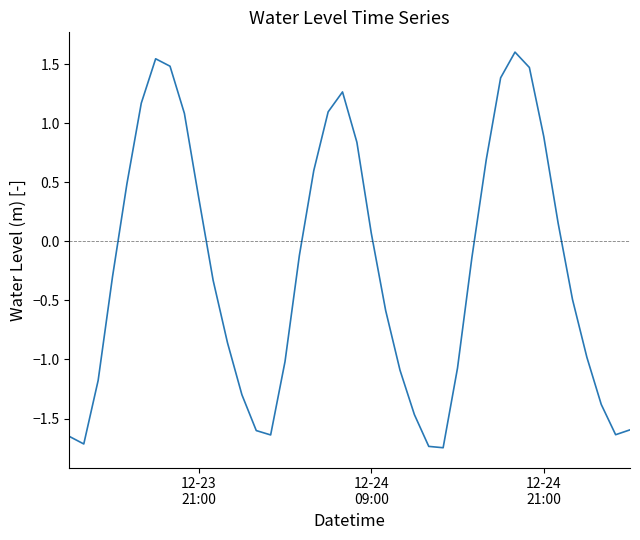

What is the maximum value shown in the chart?

1.6